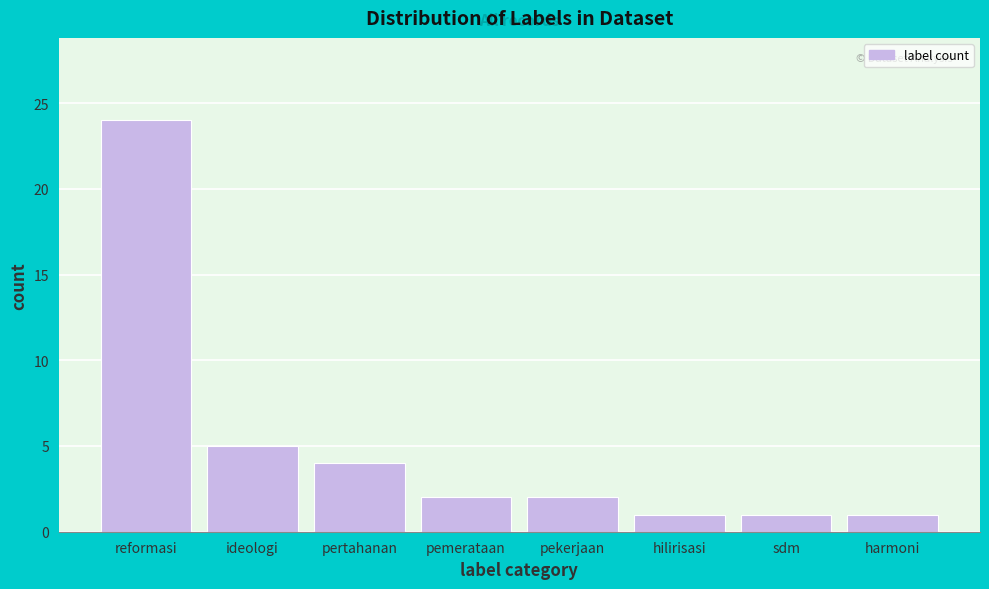

Reading right to left, extract all data points from this chart.

1	1	1	2	2	4	5	24